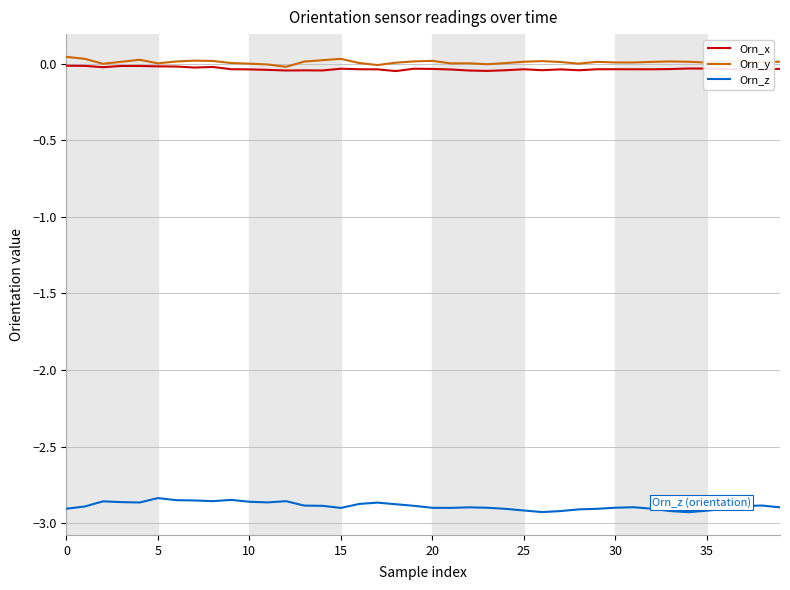

True or false: Orn_z and Orn_x cross at least once.

False